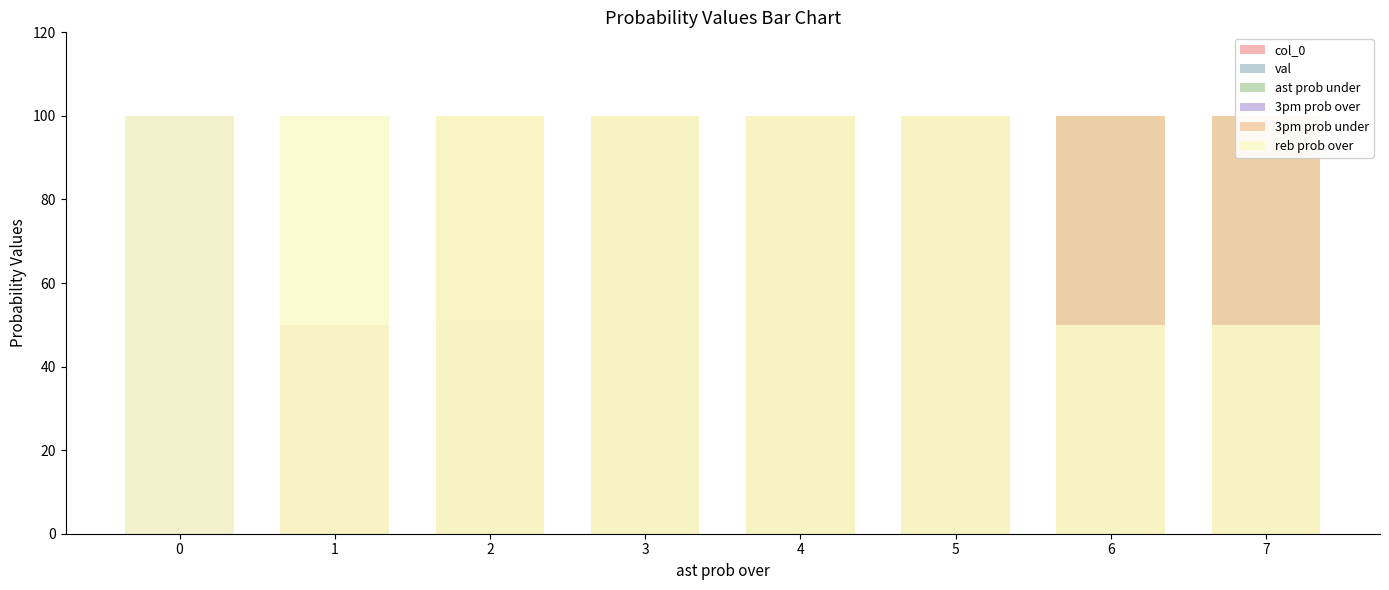

Is it true that 3pm prob under equals 100 at 4?

True